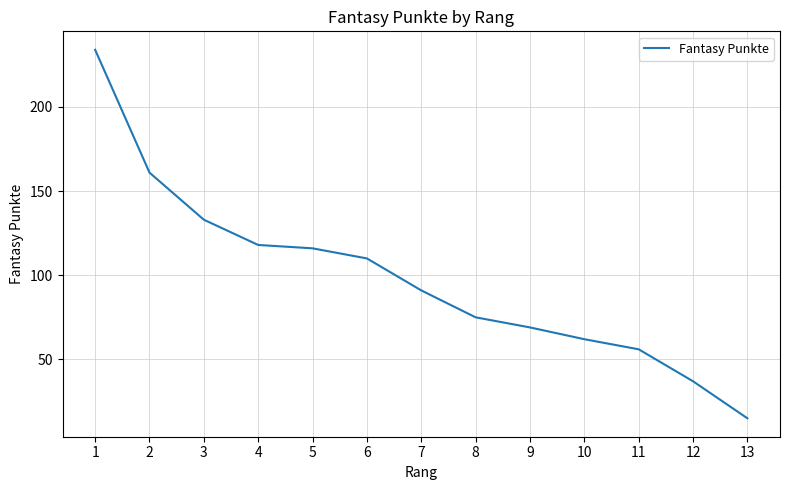

What is the average value?

98